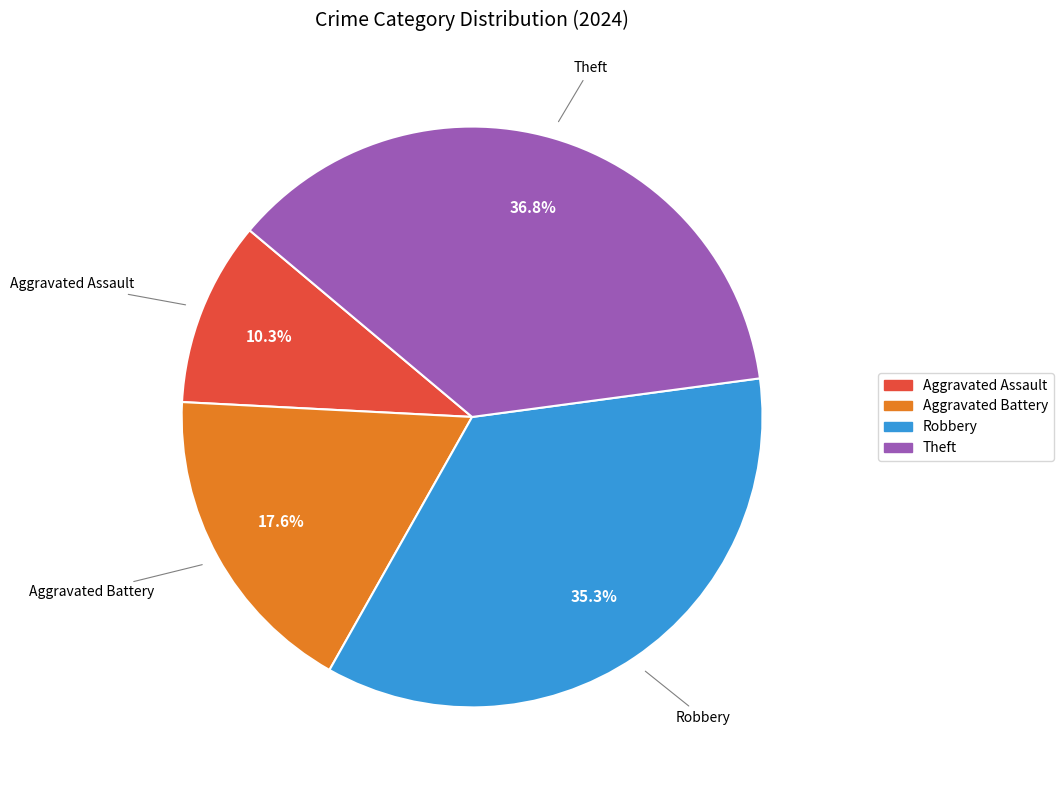

Is there a majority slice in this chart?

No